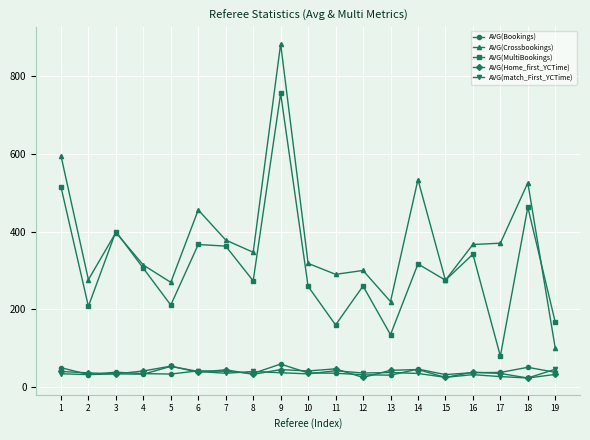

At how many categories does at least one series exceed 76?

19